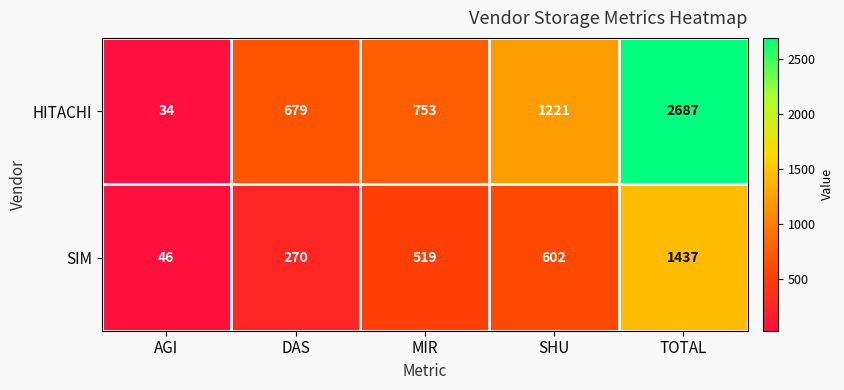

What is the approximate value of SIM at MIR?

519